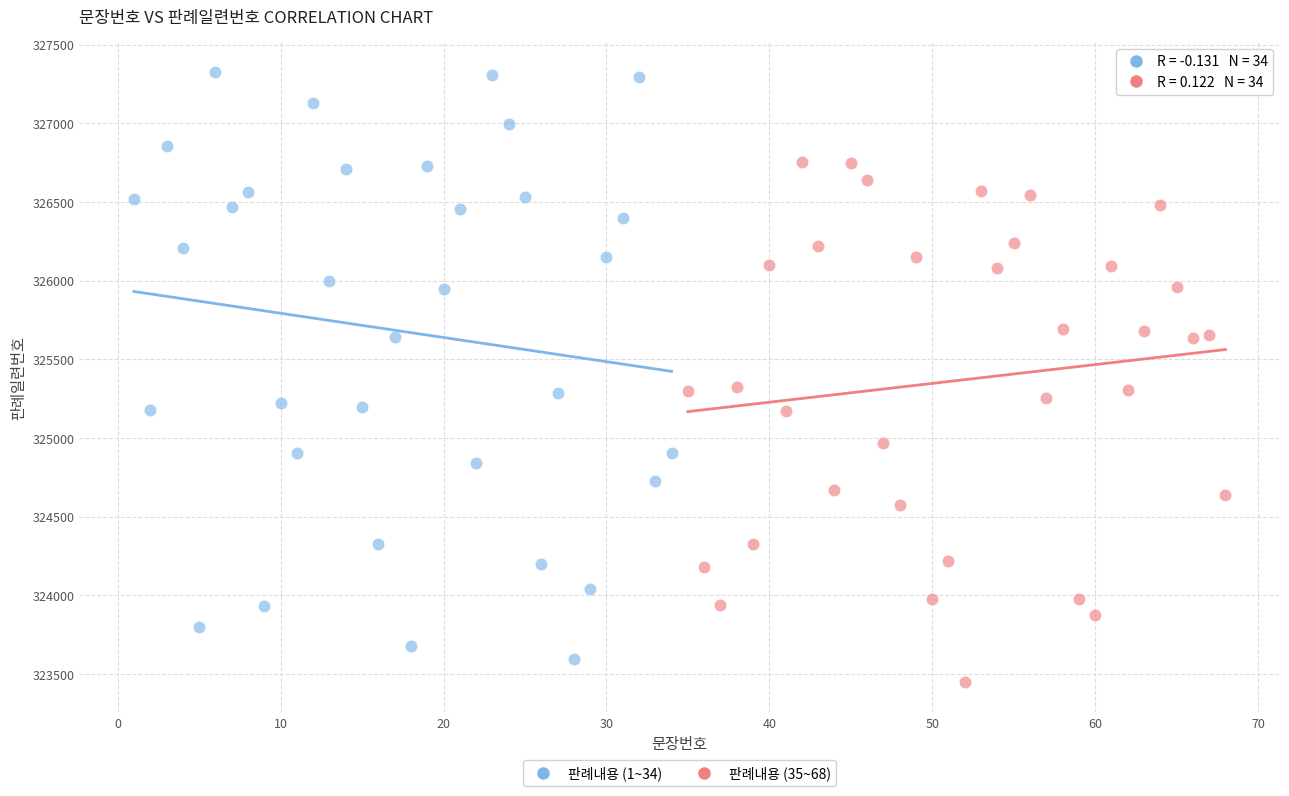

Which series contains the highest Y value?

판례내용 (1~34)